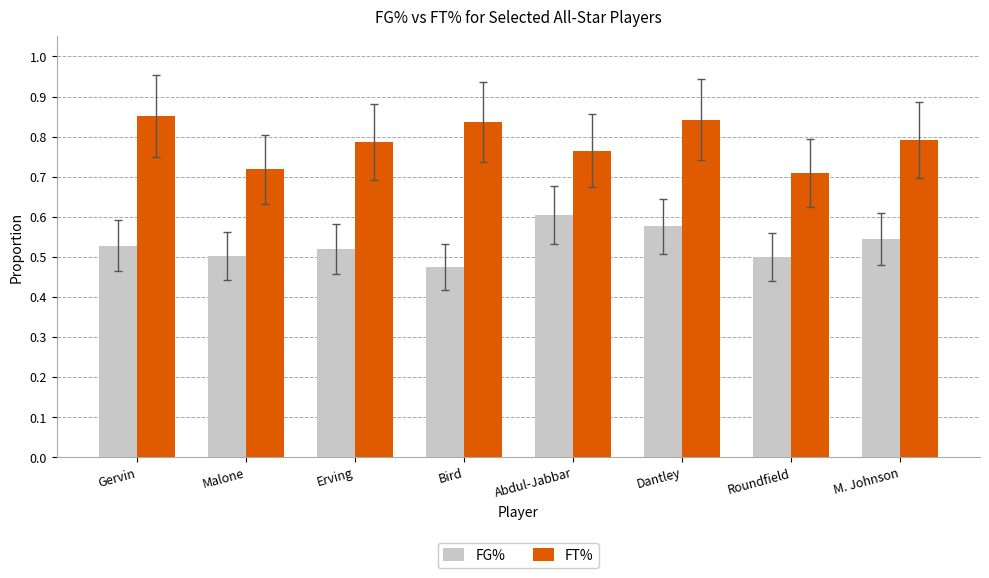

What is the difference between the FT% values at Roundfield and Gervin?

0.1